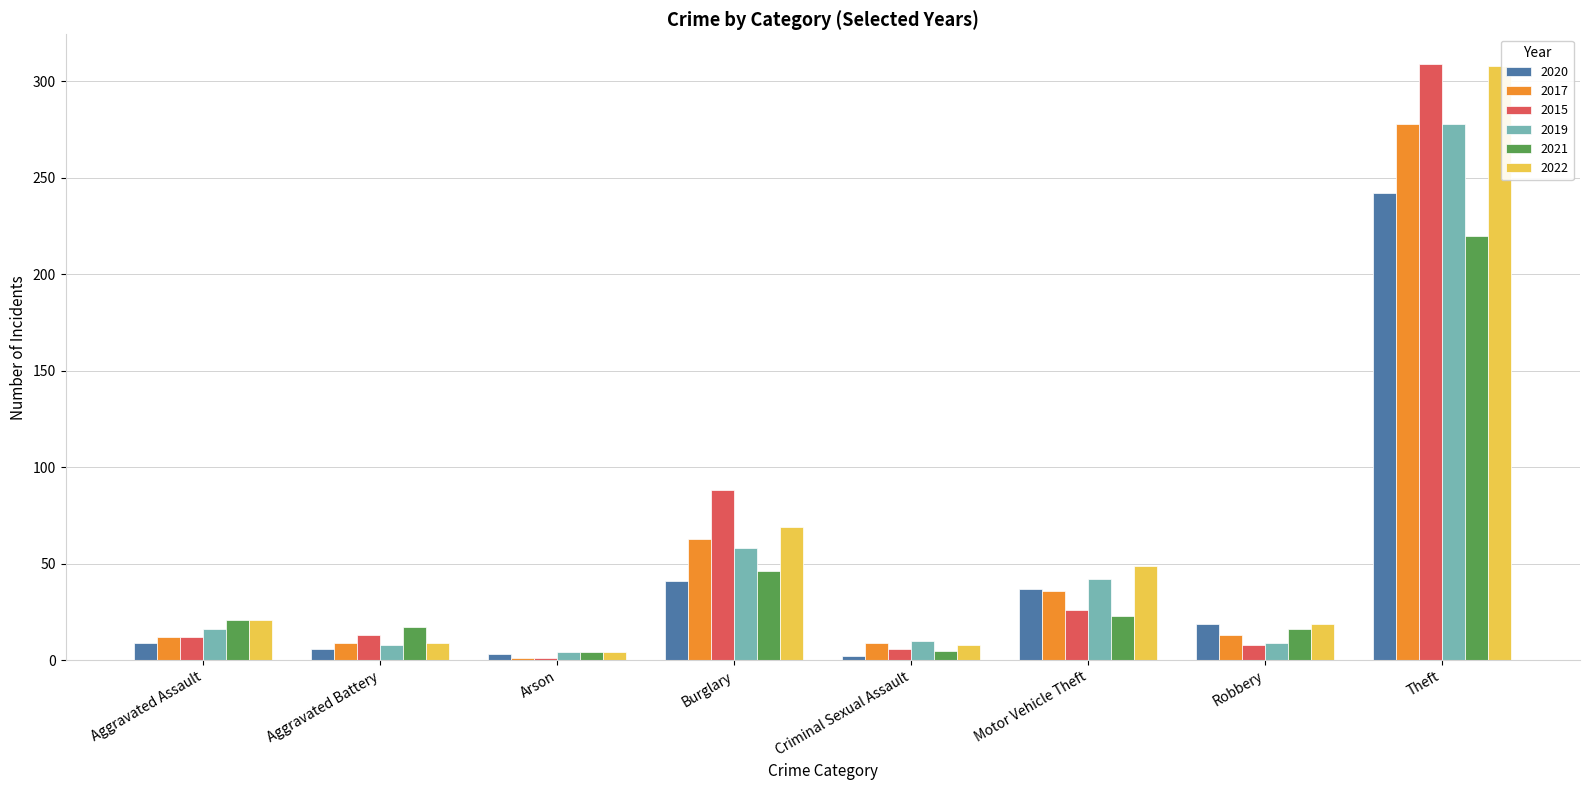

What is the label of the 2nd bar from the right?

Robbery